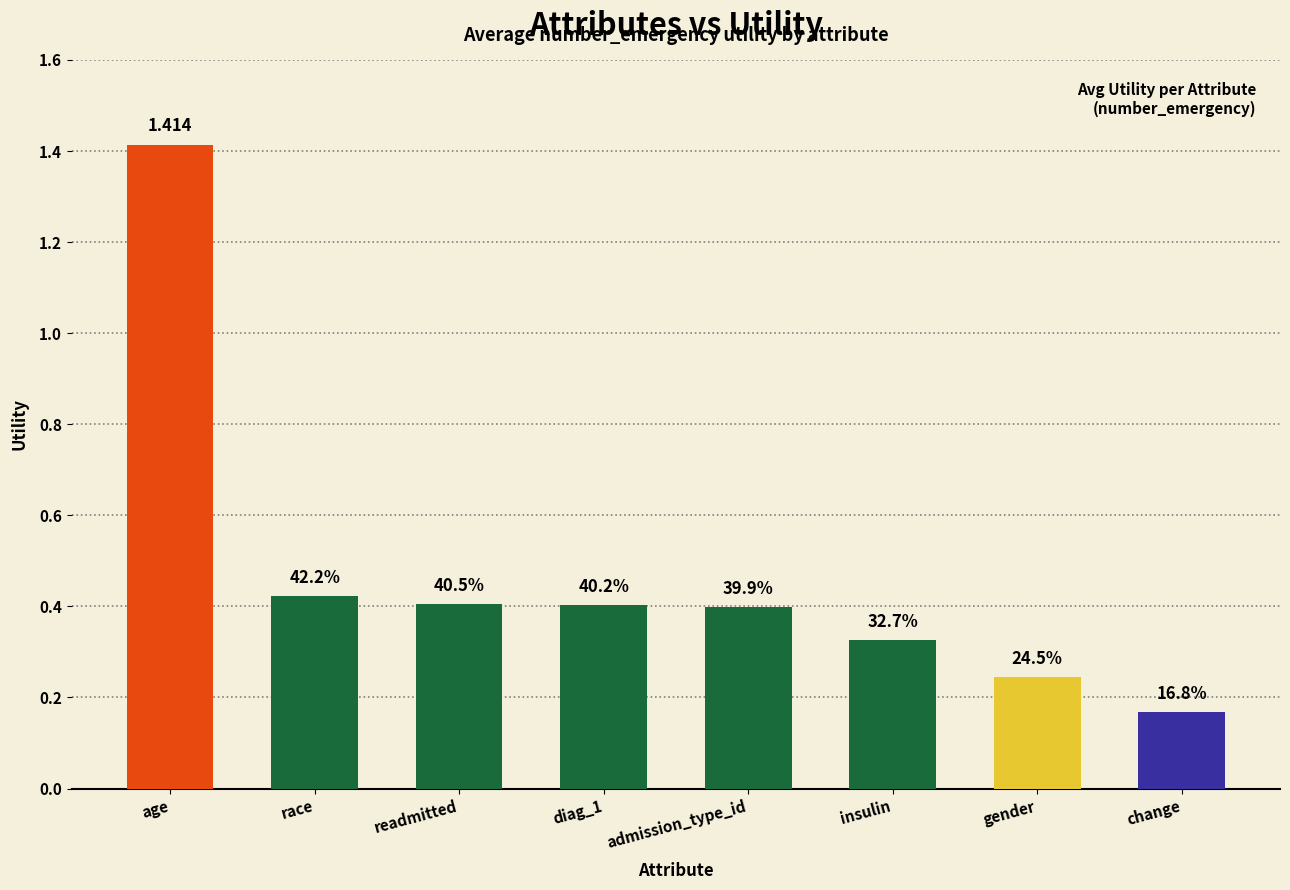

What position from the left is diag_1?

4